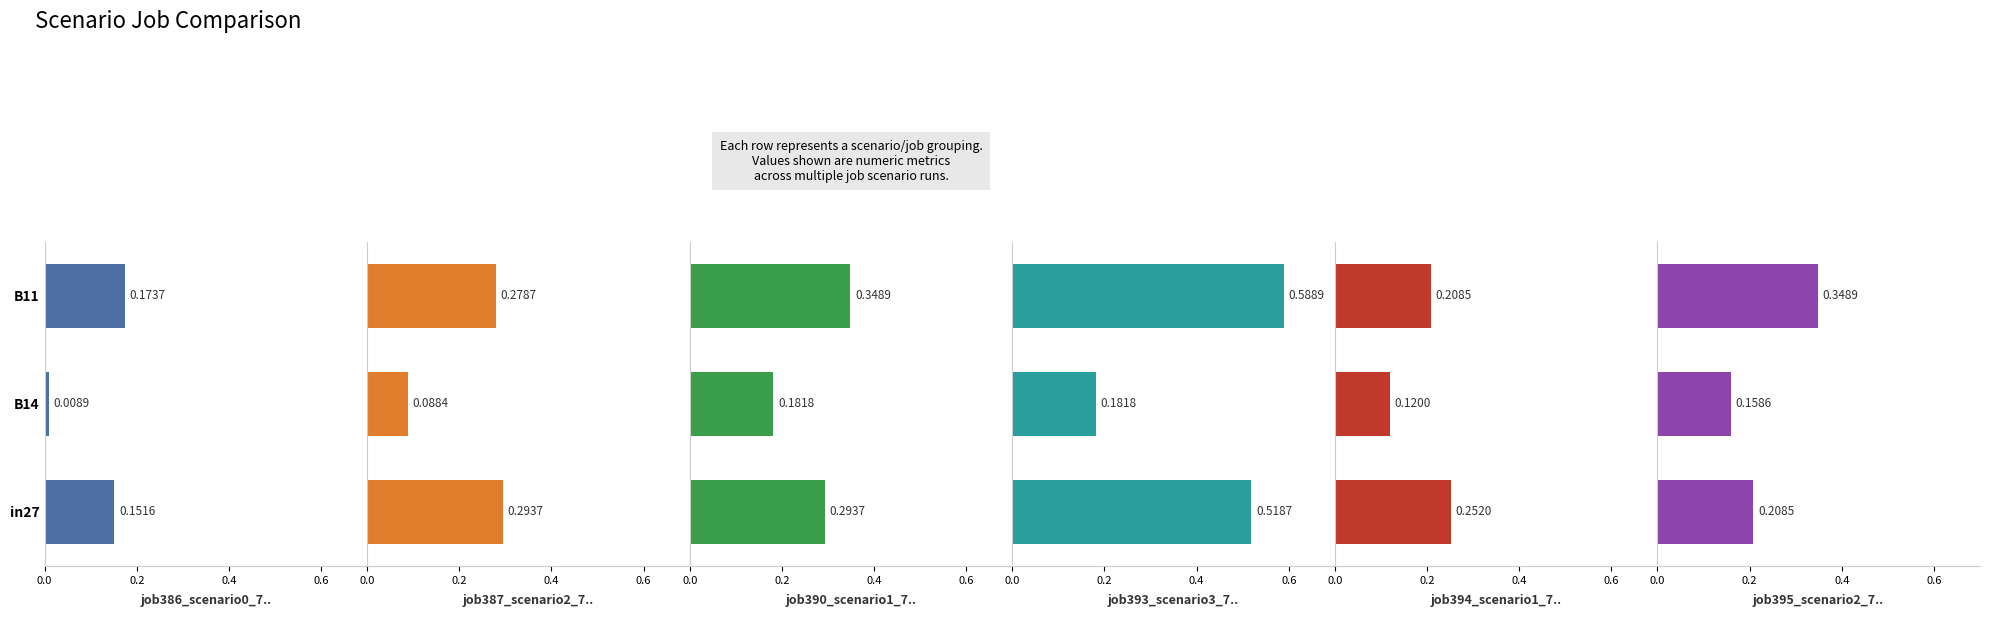

Are the bars grouped side by side (vs. stacked)?

Yes